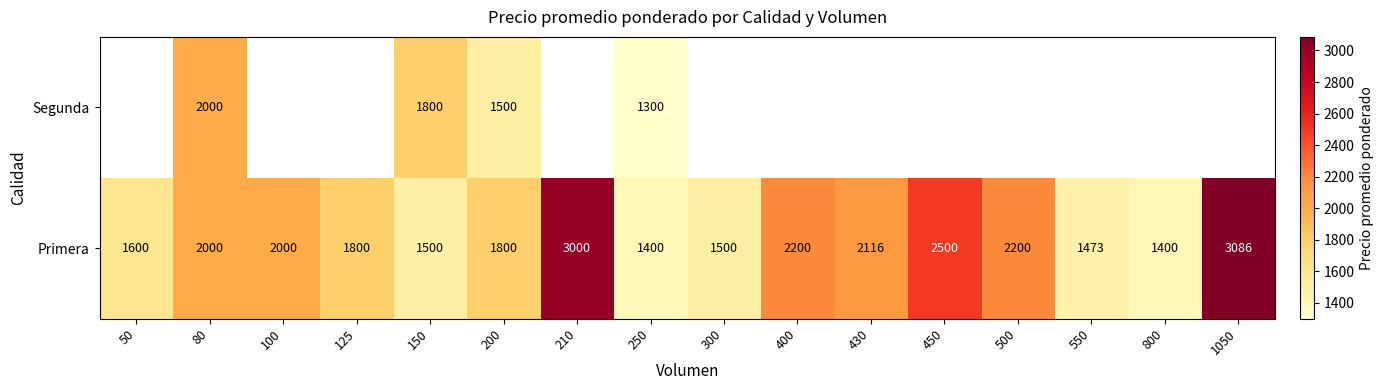

What is the total value across all series at 150?

3300